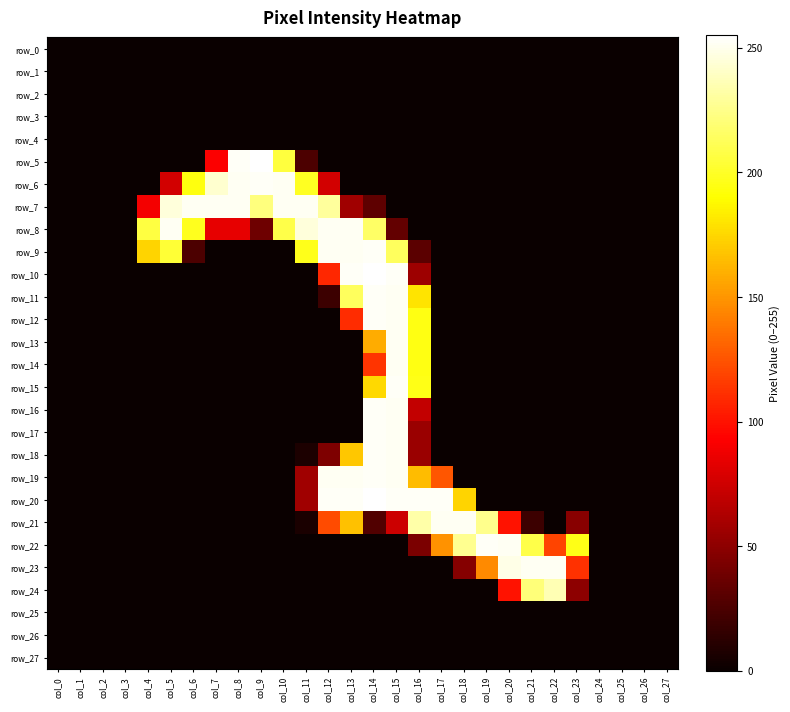

List the labels in order of row_0 value, largest first.

col_0, col_1, col_2, col_3, col_4, col_5, col_6, col_7, col_8, col_9, col_10, col_11, col_12, col_13, col_14, col_15, col_16, col_17, col_18, col_19, col_20, col_21, col_22, col_23, col_24, col_25, col_26, col_27